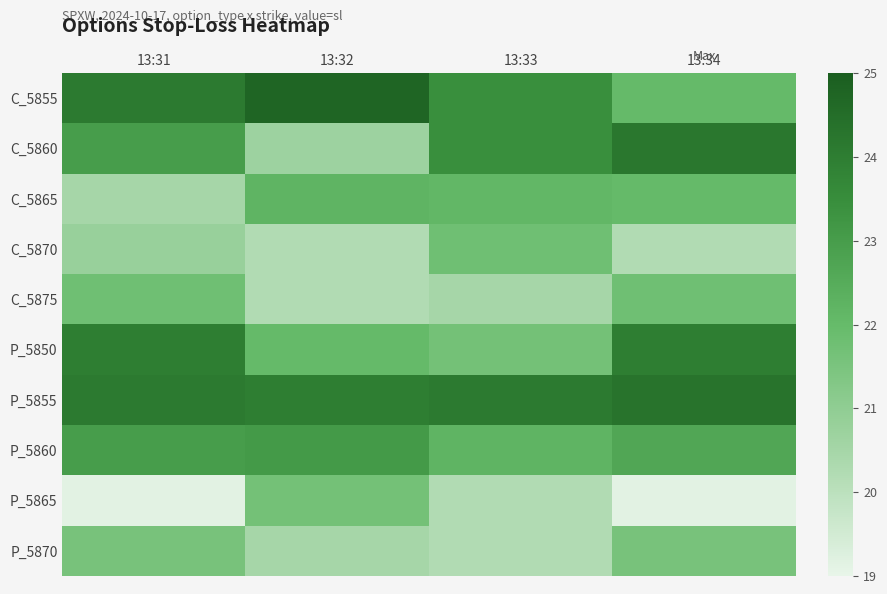

What is the spread (max minus min) of values at 13:33?

3.9